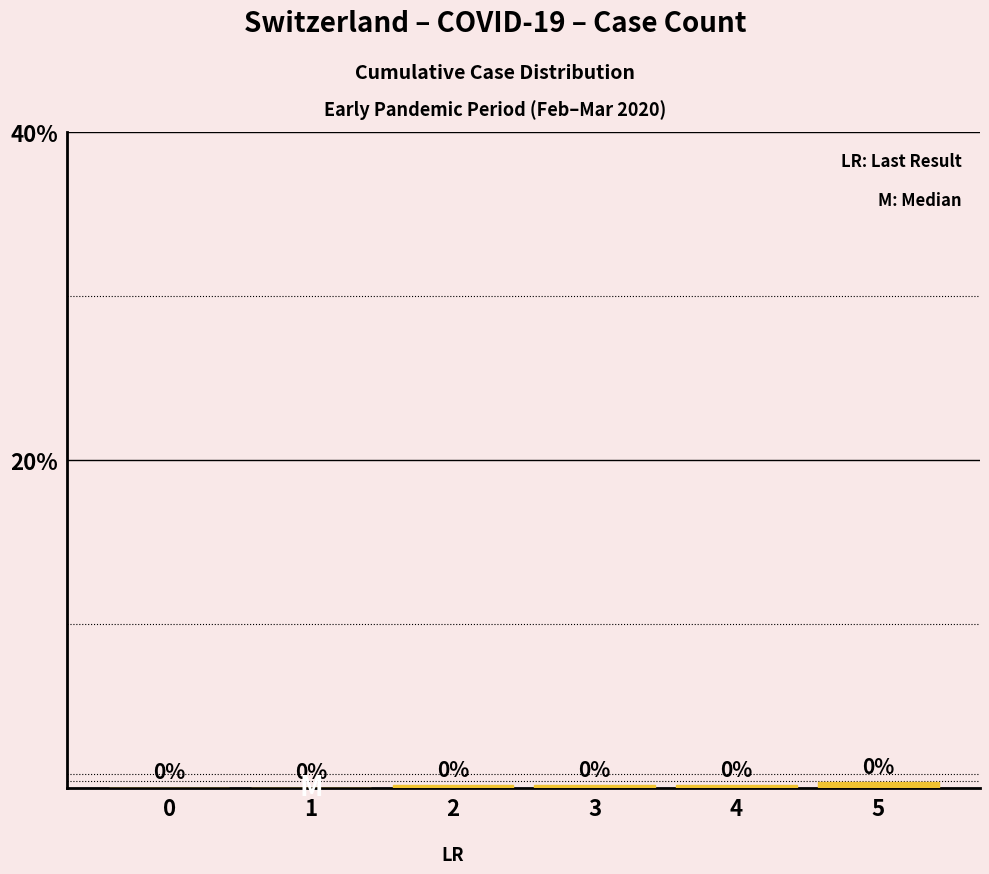

Between 3 and 0, which is larger?

3